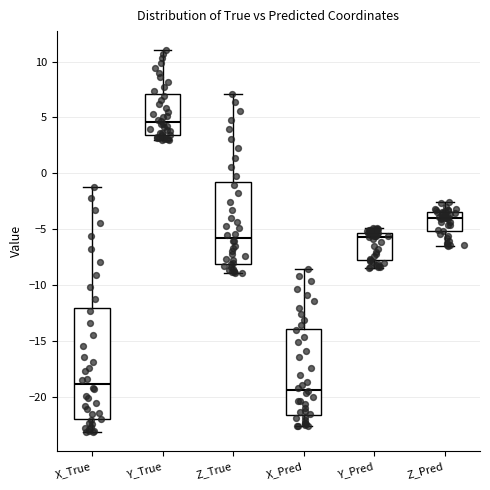

Which box has the highest median line?

Y_True